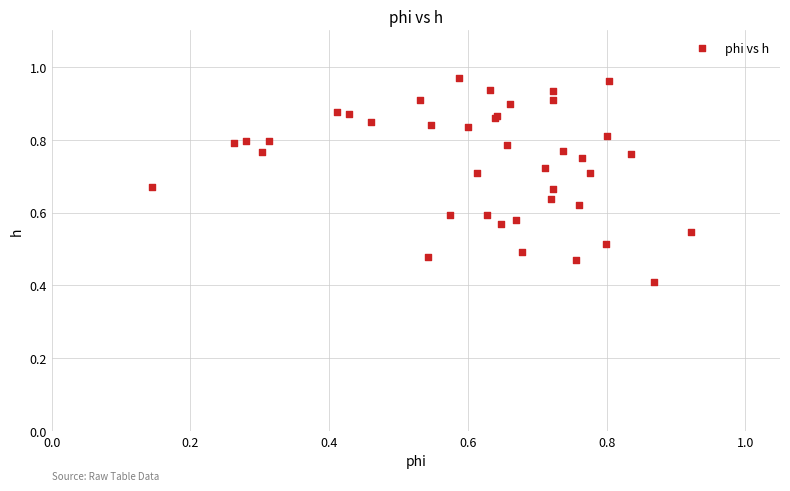

What Y value in the scatter plot is closest to 0?

0.4